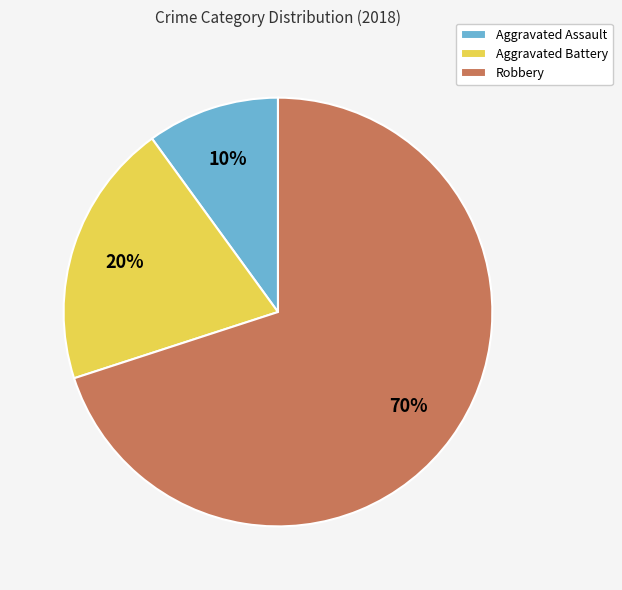

Do Aggravated Assault and Aggravated Battery together represent more than half of the pie?

No